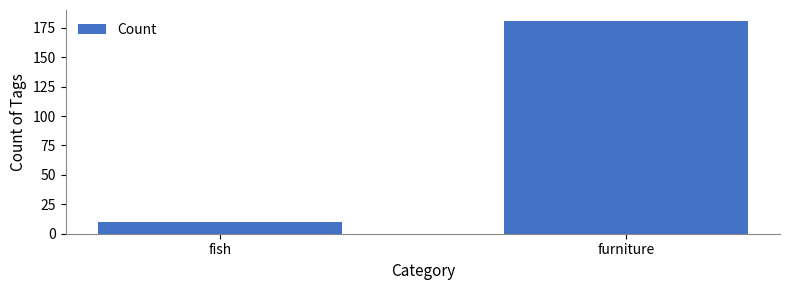

List the labels in order of value, smallest first.

fish, furniture